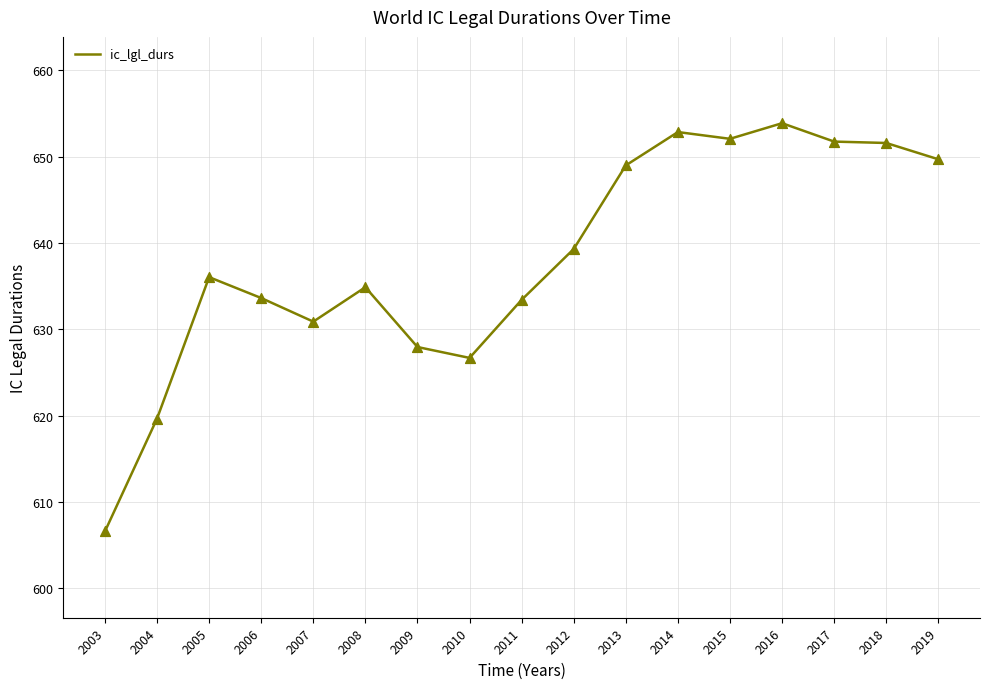

What is the change in value from 2007 to 2019?

+18.8